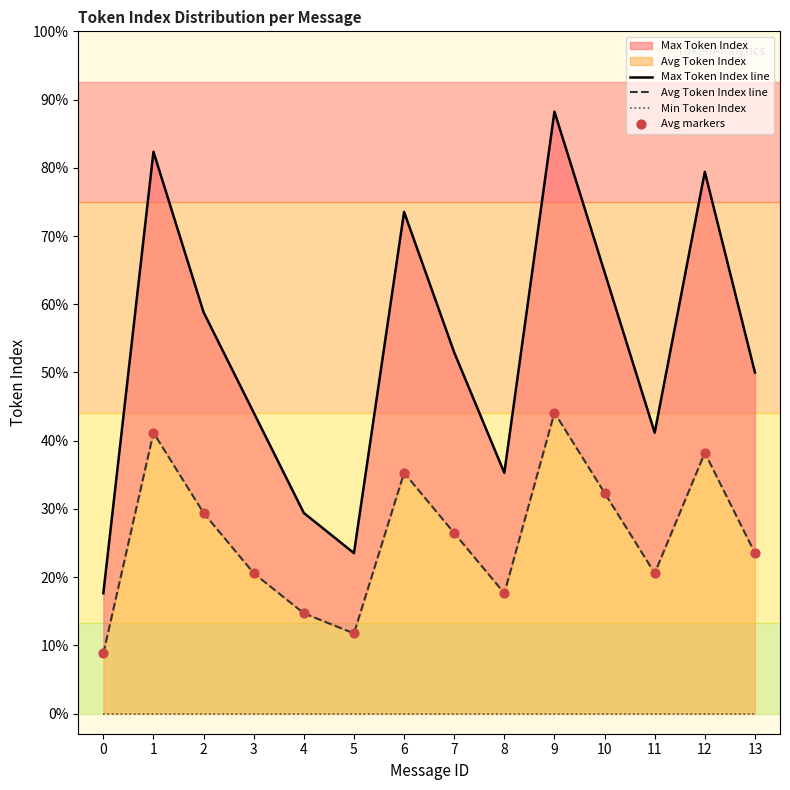

At how many categories does at least one series exceed 7?

13